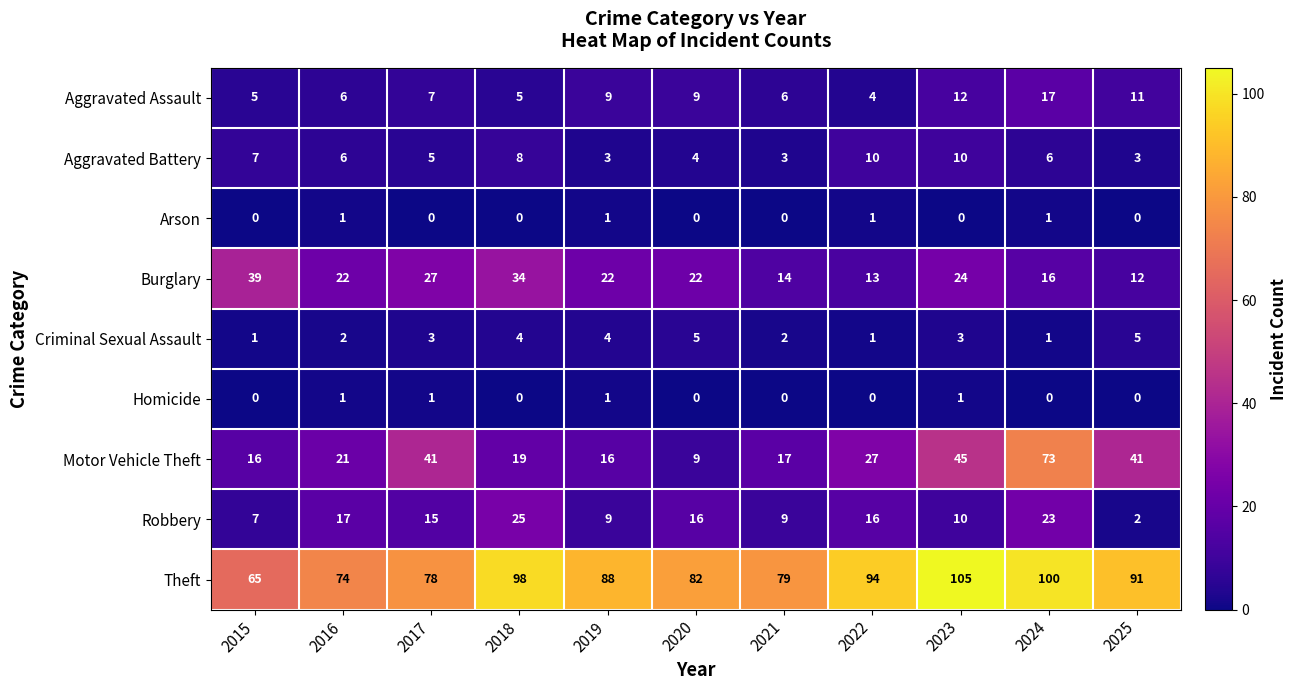

At how many categories does at least one series exceed 66?

10